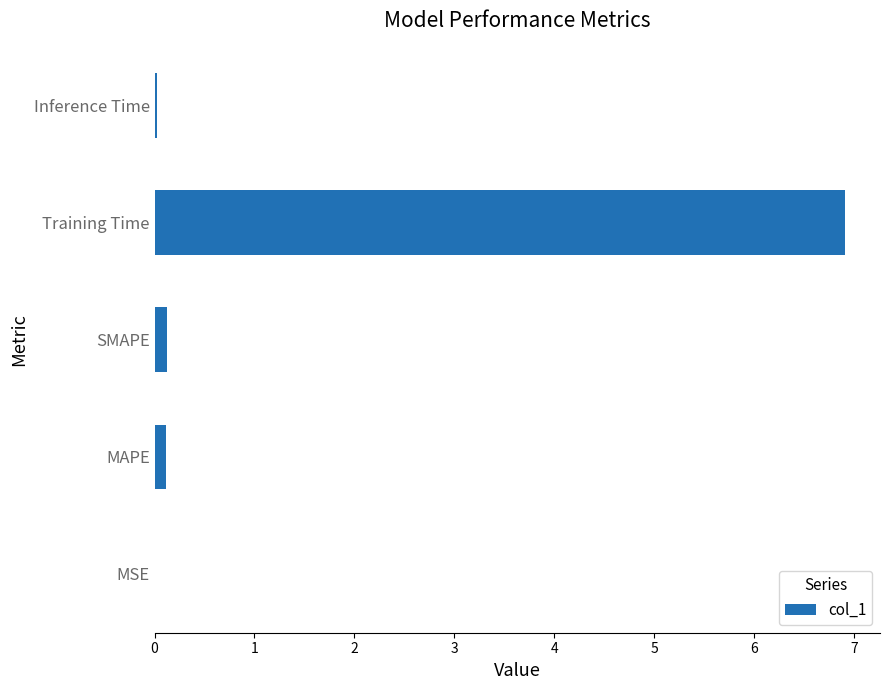

Are the bars horizontal?

Yes